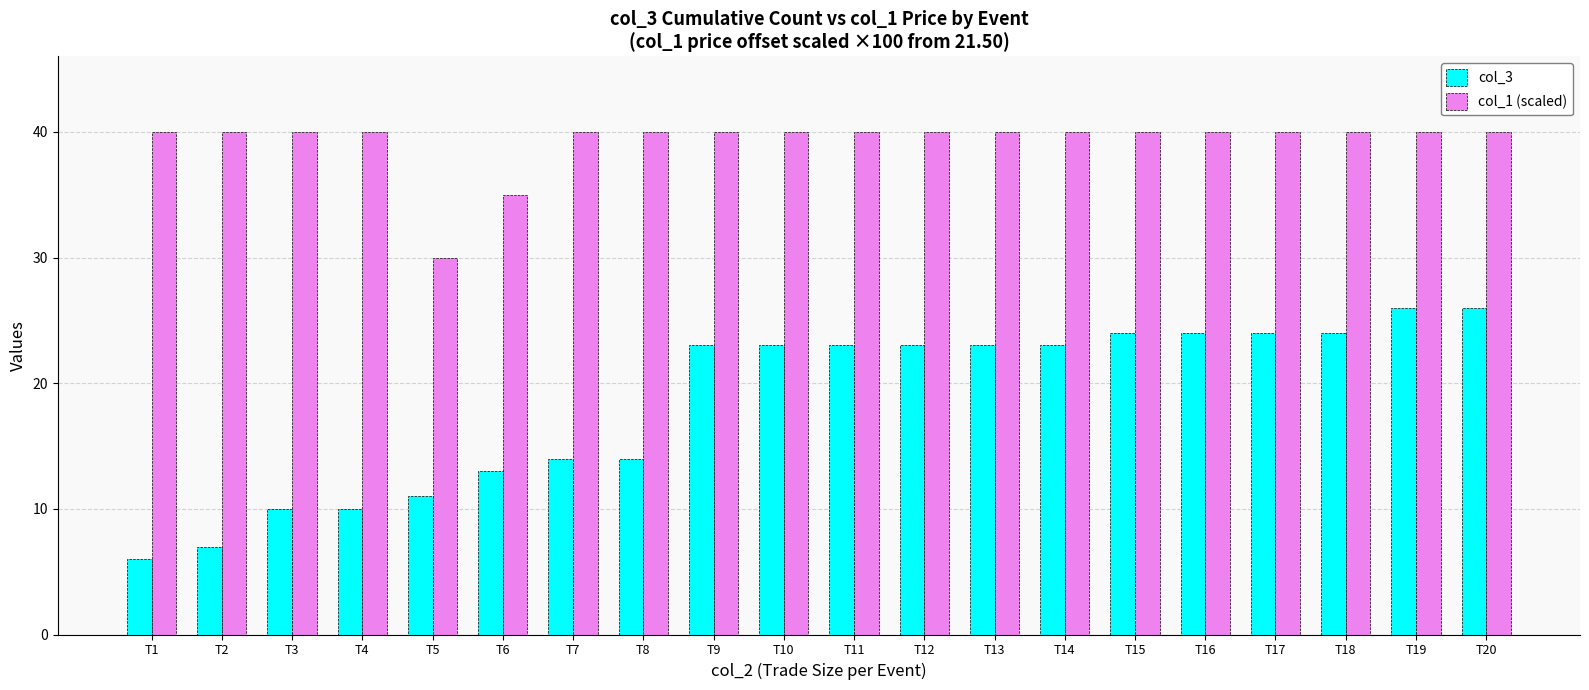

What is the average value of the col_3 series?

19